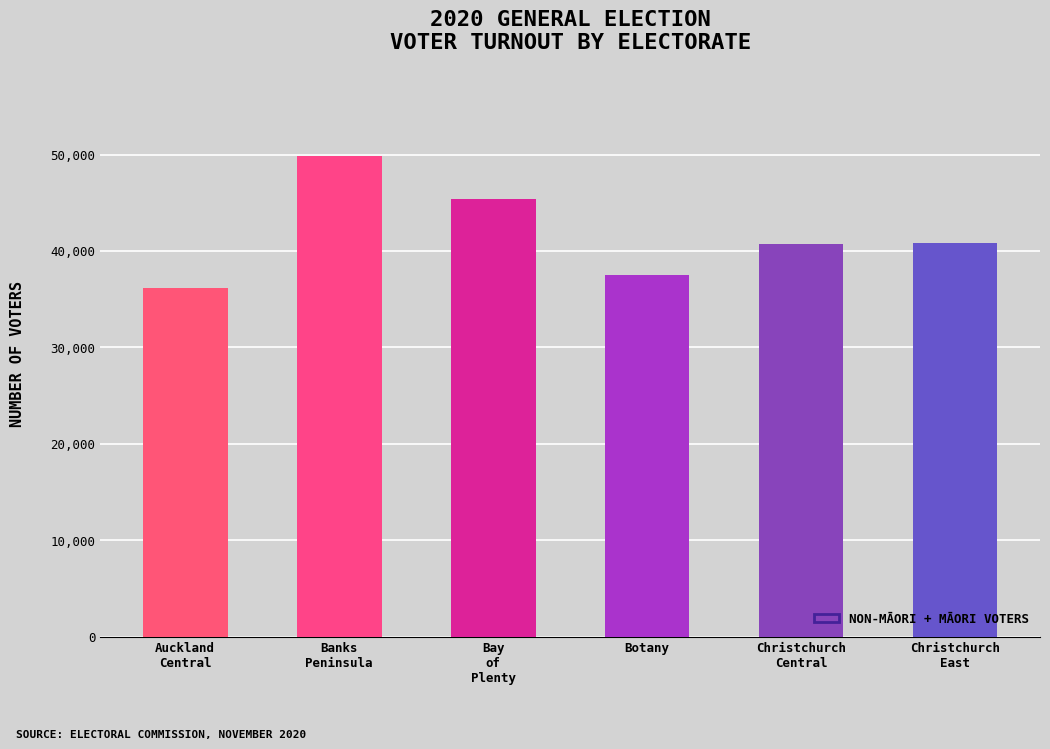

What is the ratio of the value at Bay
of
Plenty to the value at Christchurch
Central?

1.1